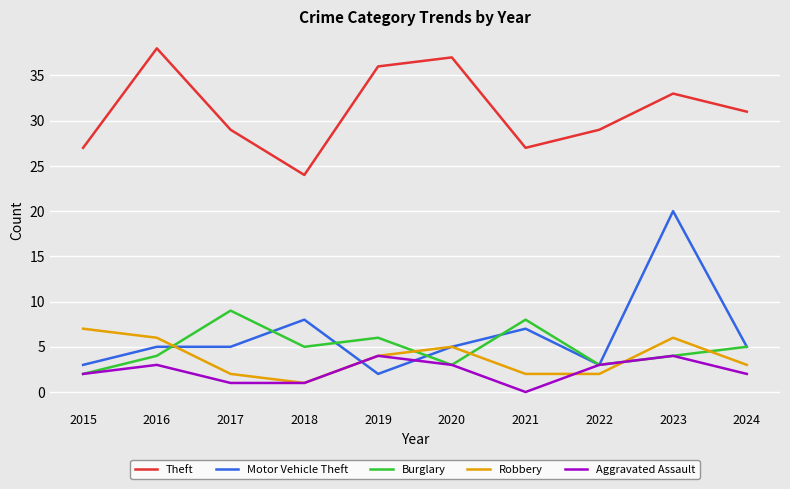

How many lines are shown in the chart?

5